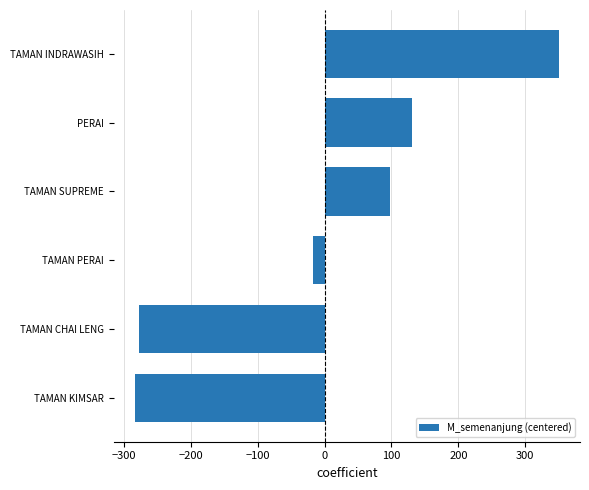

Is it true that the value at TAMAN PERAI is -16.8?

True